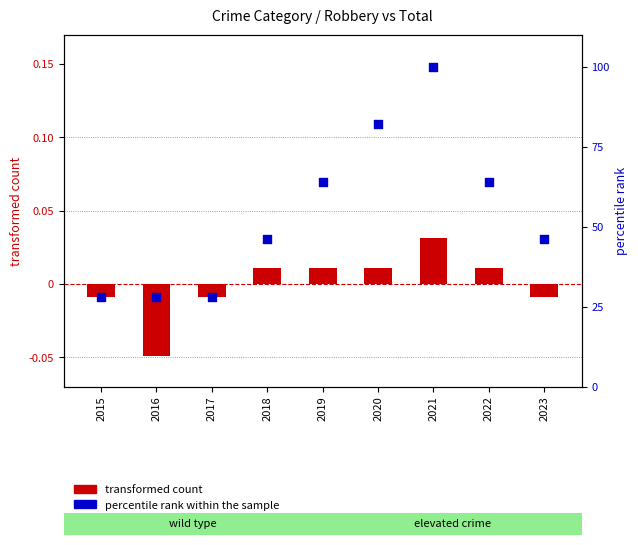

At how many categories does at least one series exceed 42?

6